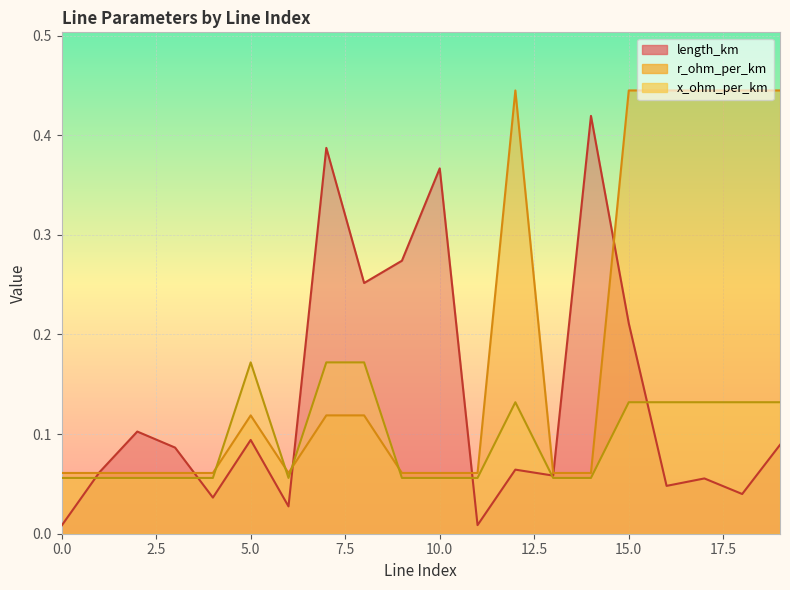

What is the difference between the second highest and minimum values in the x_ohm_per_km series?

0.1